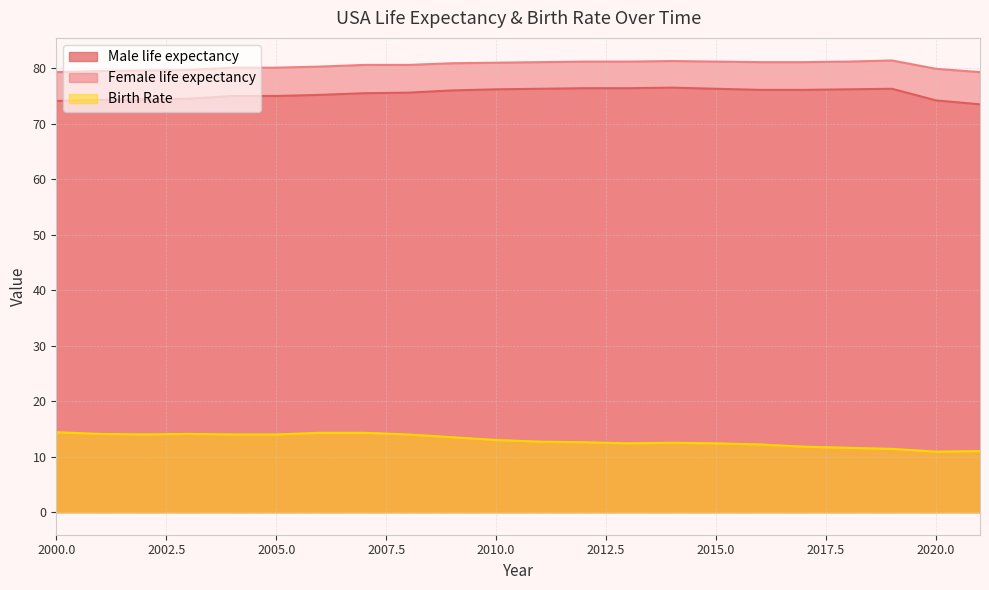

At how many categories does at least one series exceed 25?

22